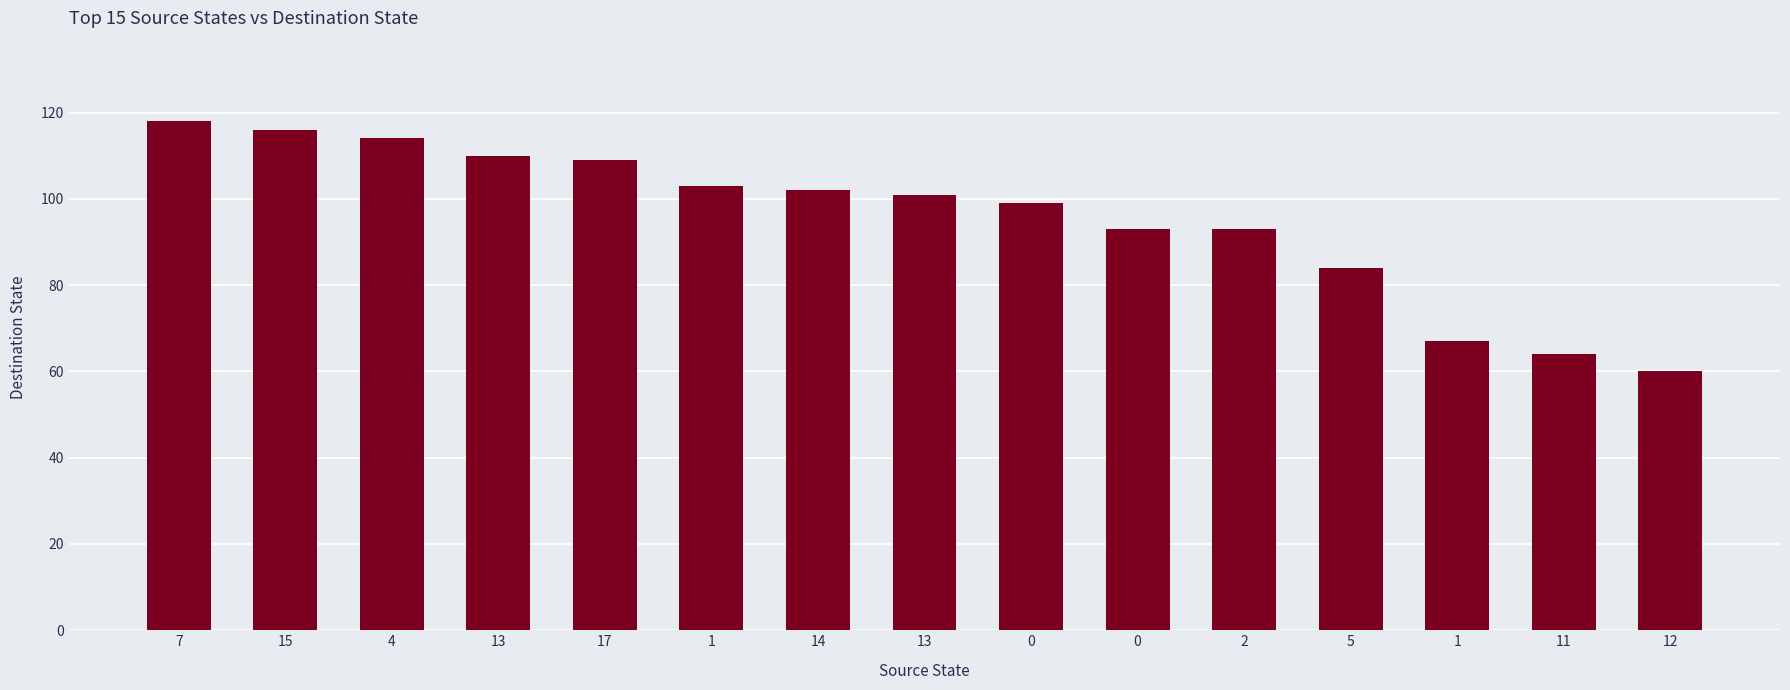

Is it true that the value at 13 is 186?

False